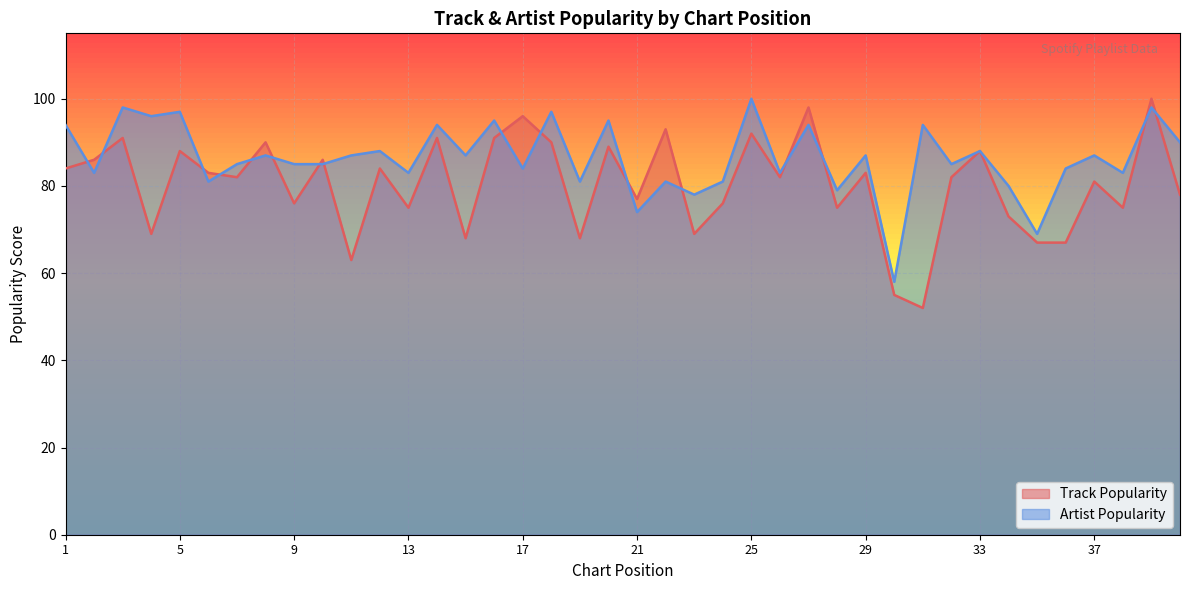

At 10, list the series in order from smallest to largest.

Artist Popularity, Track Popularity